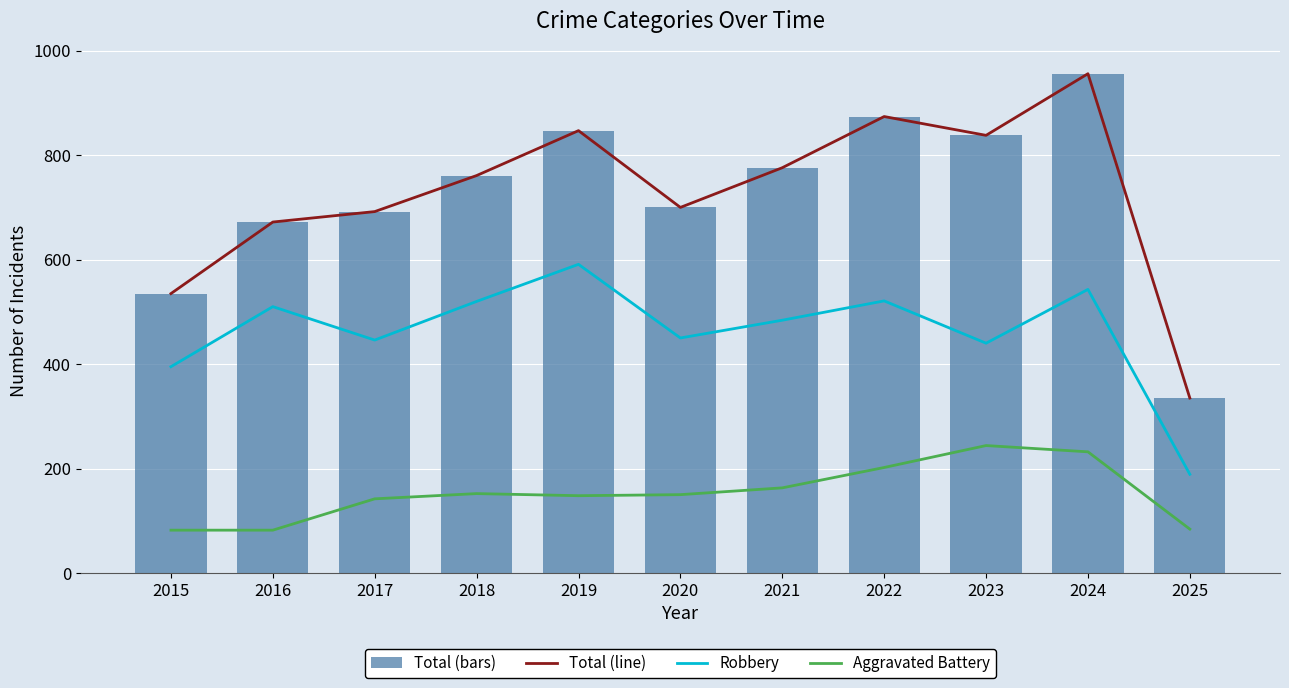

Between 2018 and 2016, which is larger?

2018